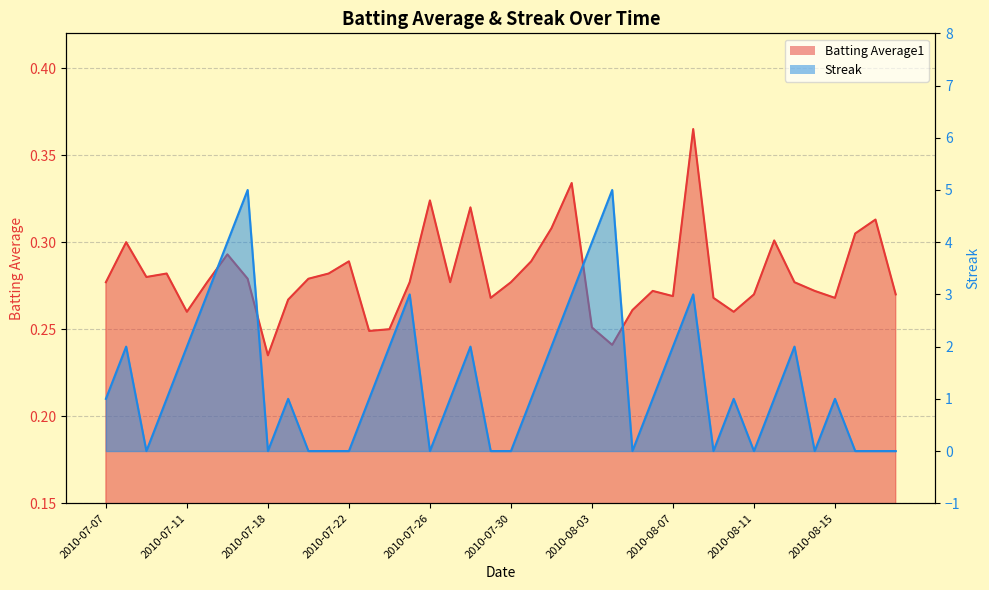

Which series has the widest spread of values?

Streak